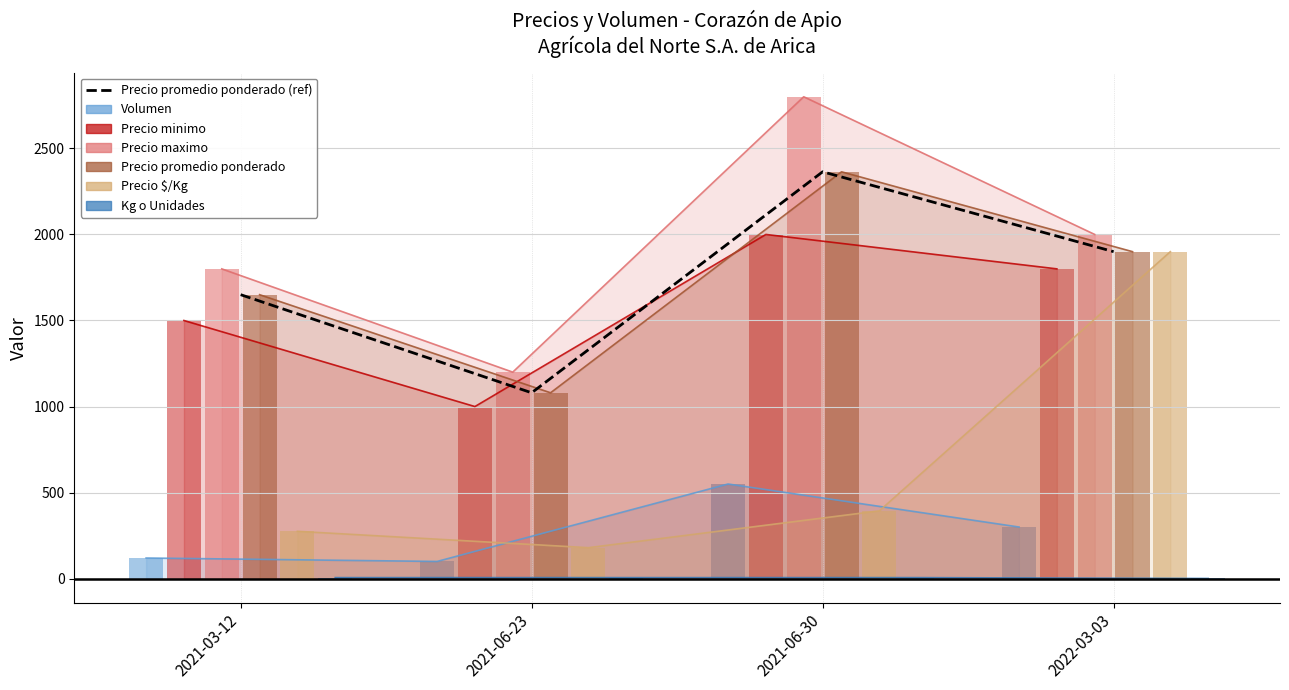

Does the chart display data point markers on the line(s)?

No